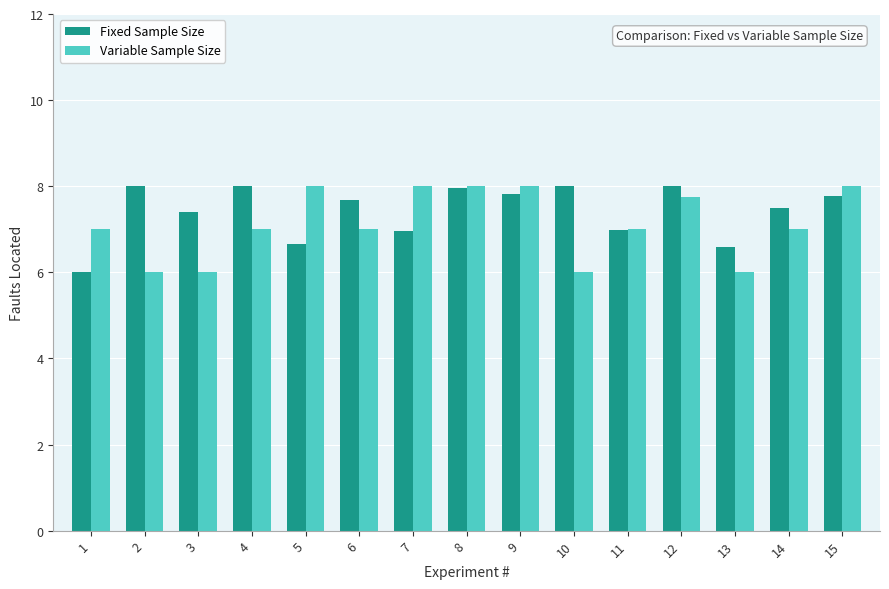

Reading right to left, what are all the values shown in this chart?

Fixed Sample Size: 15=7.8	14=7.5	13=6.6	12=8.0	11=7.0	10=8.0	9=7.8	8=8.0	7=7.0	6=7.7	5=6.7	4=8.0	3=7.4	2=8.0	1=6.0
Variable Sample Size: 15=8.0	14=7.0	13=6.0	12=7.8	11=7.0	10=6.0	9=8.0	8=8.0	7=8.0	6=7.0	5=8.0	4=7.0	3=6.0	2=6.0	1=7.0